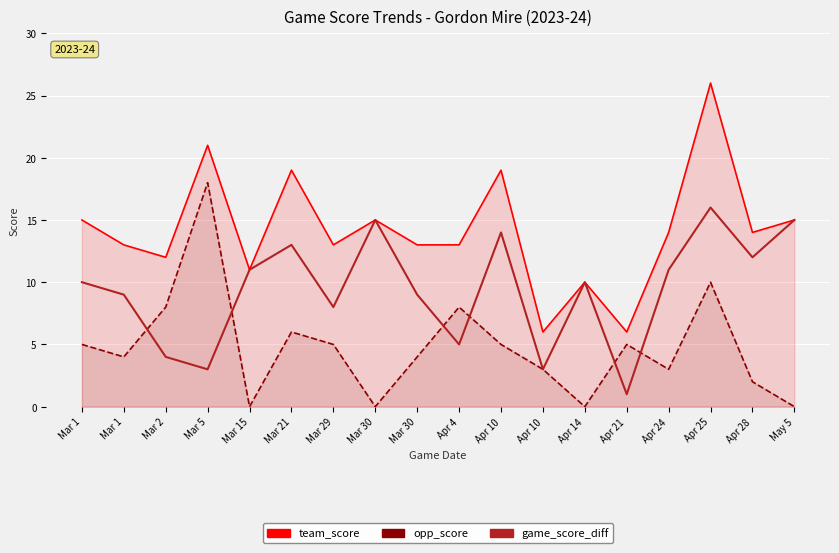

Which label corresponds to the largest value in the chart?

Apr 25